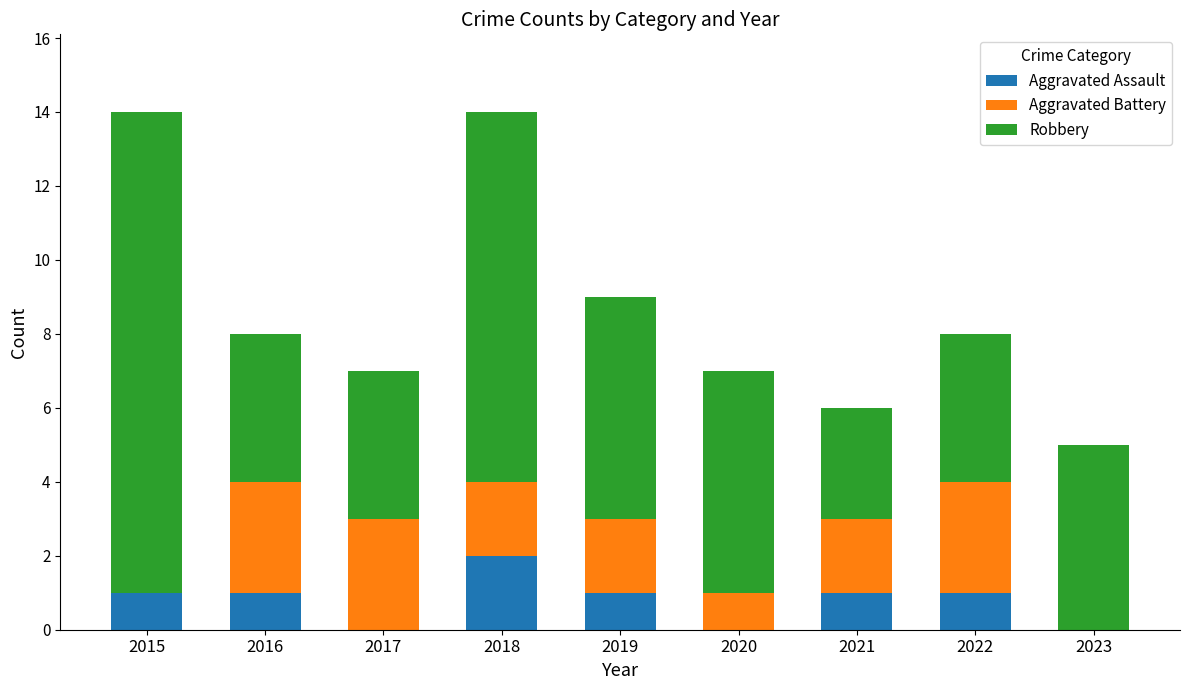

What is the sum of the Aggravated Assault values at 2015 and 2018?

3